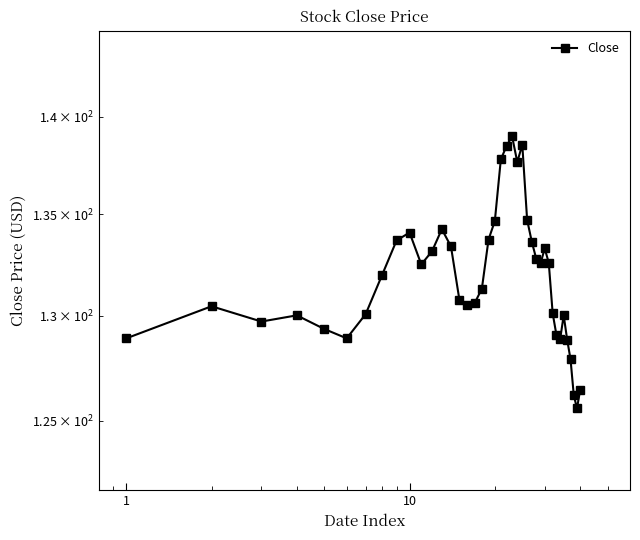

What is the difference between the second highest and minimum values?

13.0